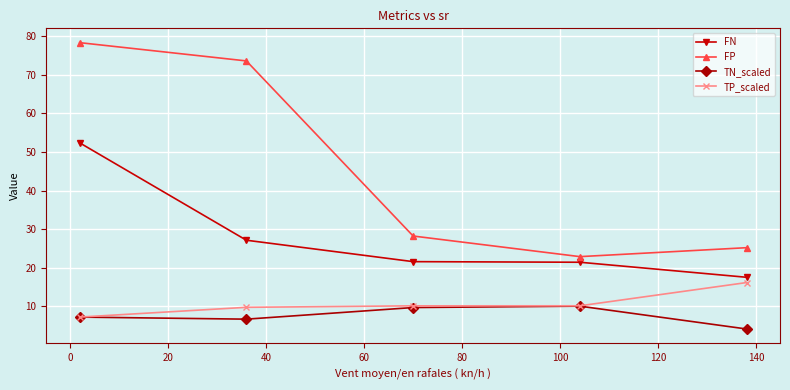

What is the lowest value of the TN_scaled series?

4.1